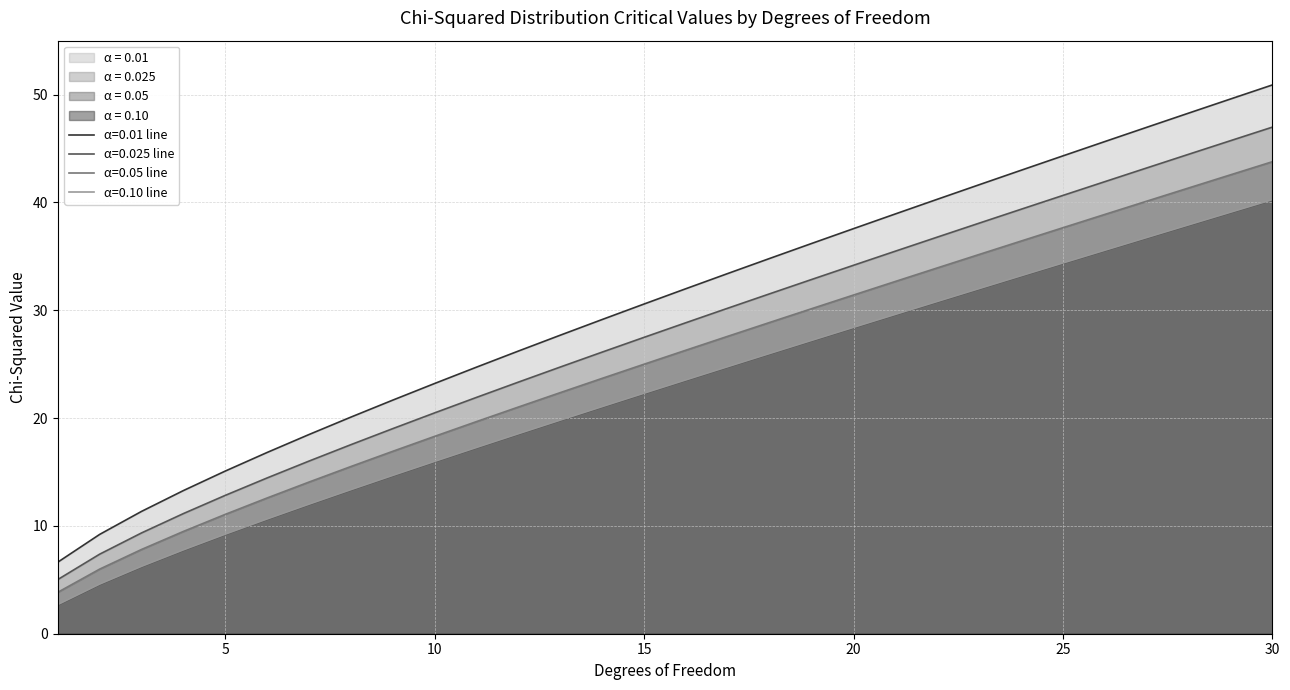

What is the value of the 0.025 point at the 6th from the left?

14.4